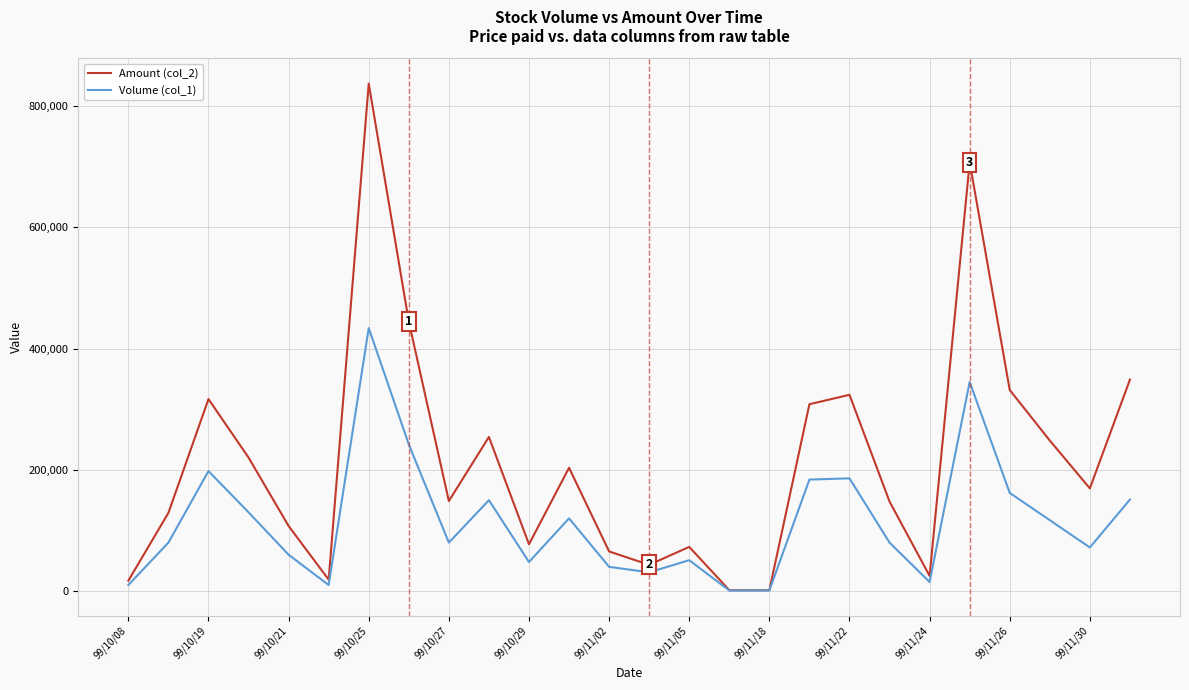

Which series has the largest total across all categories?

Amount (col_2)